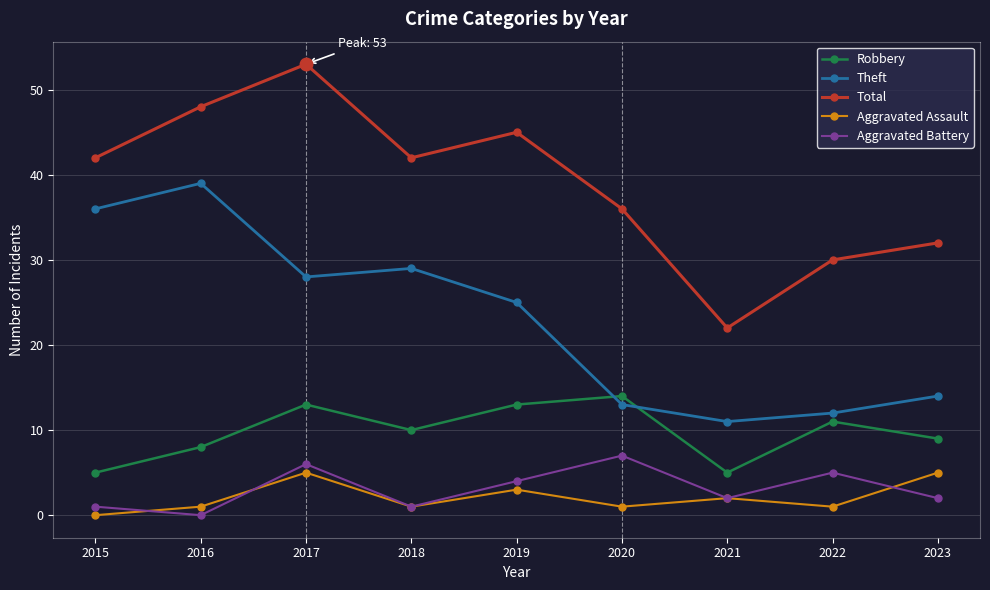

True or false: Aggravated Assault and Robbery cross at least once.

False